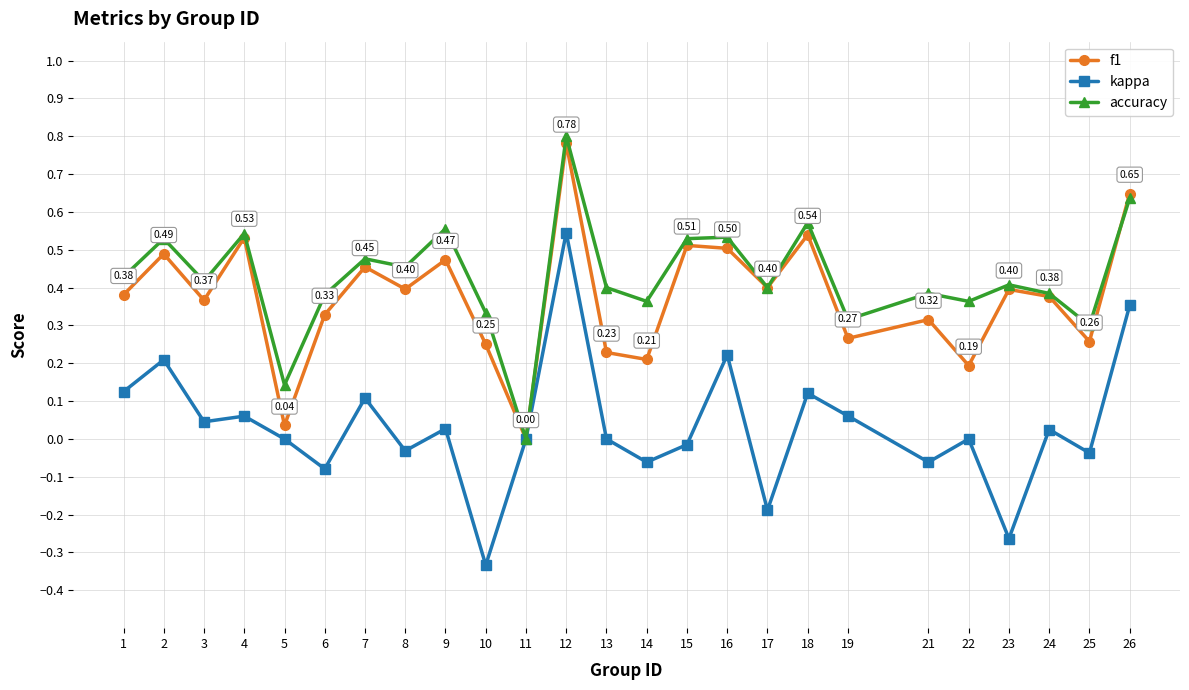

Is the value of f1 at 19 greater than the value of accuracy at 22?

No